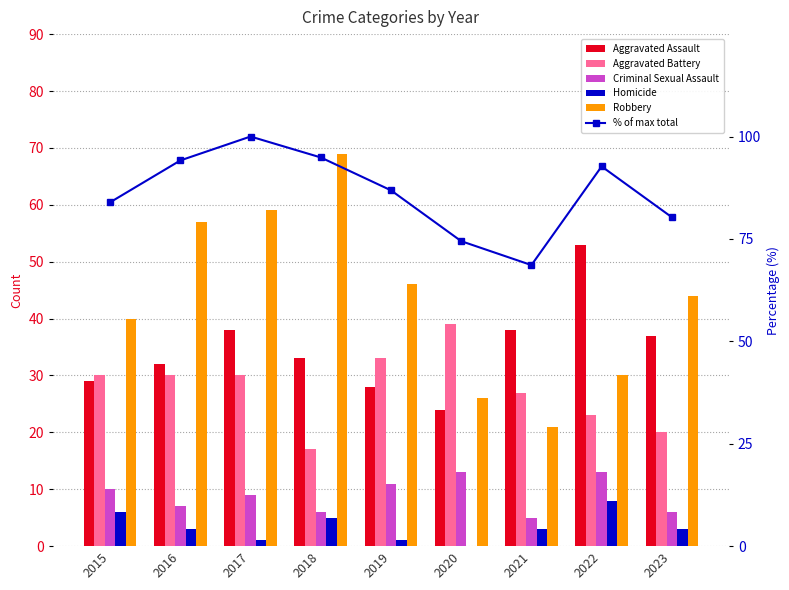

Is it true that % of max total equals 100.0 at 2017?

True